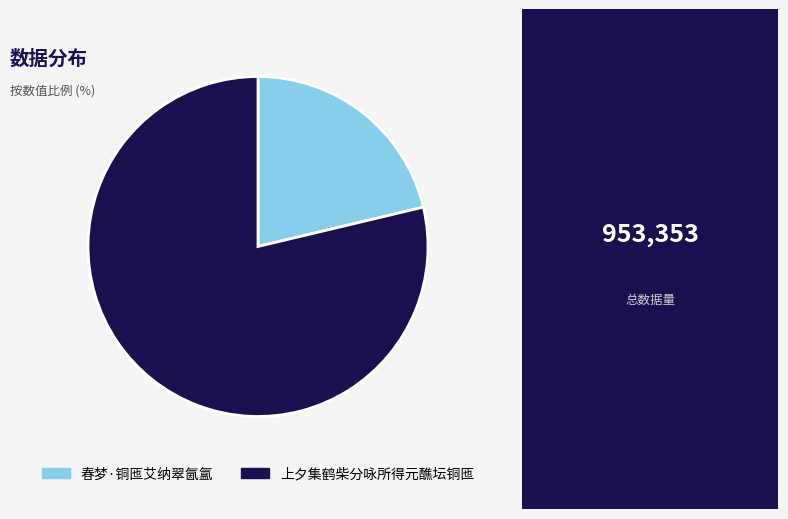

Count the number of slices in the pie.

2